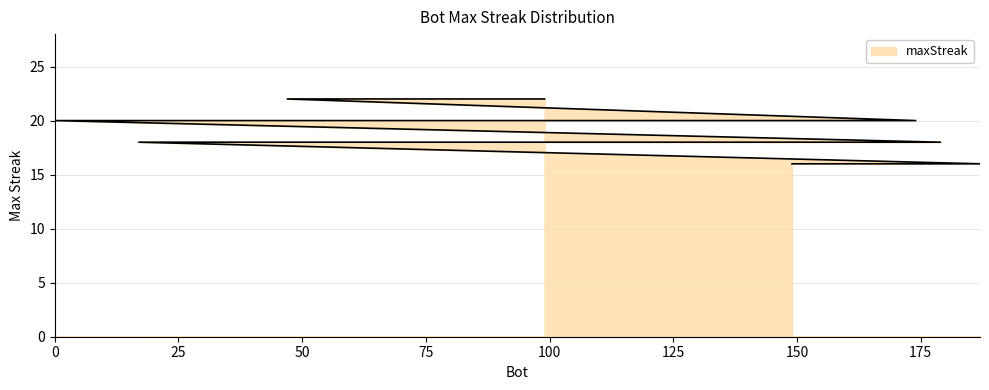

What is the sum of all values?

376